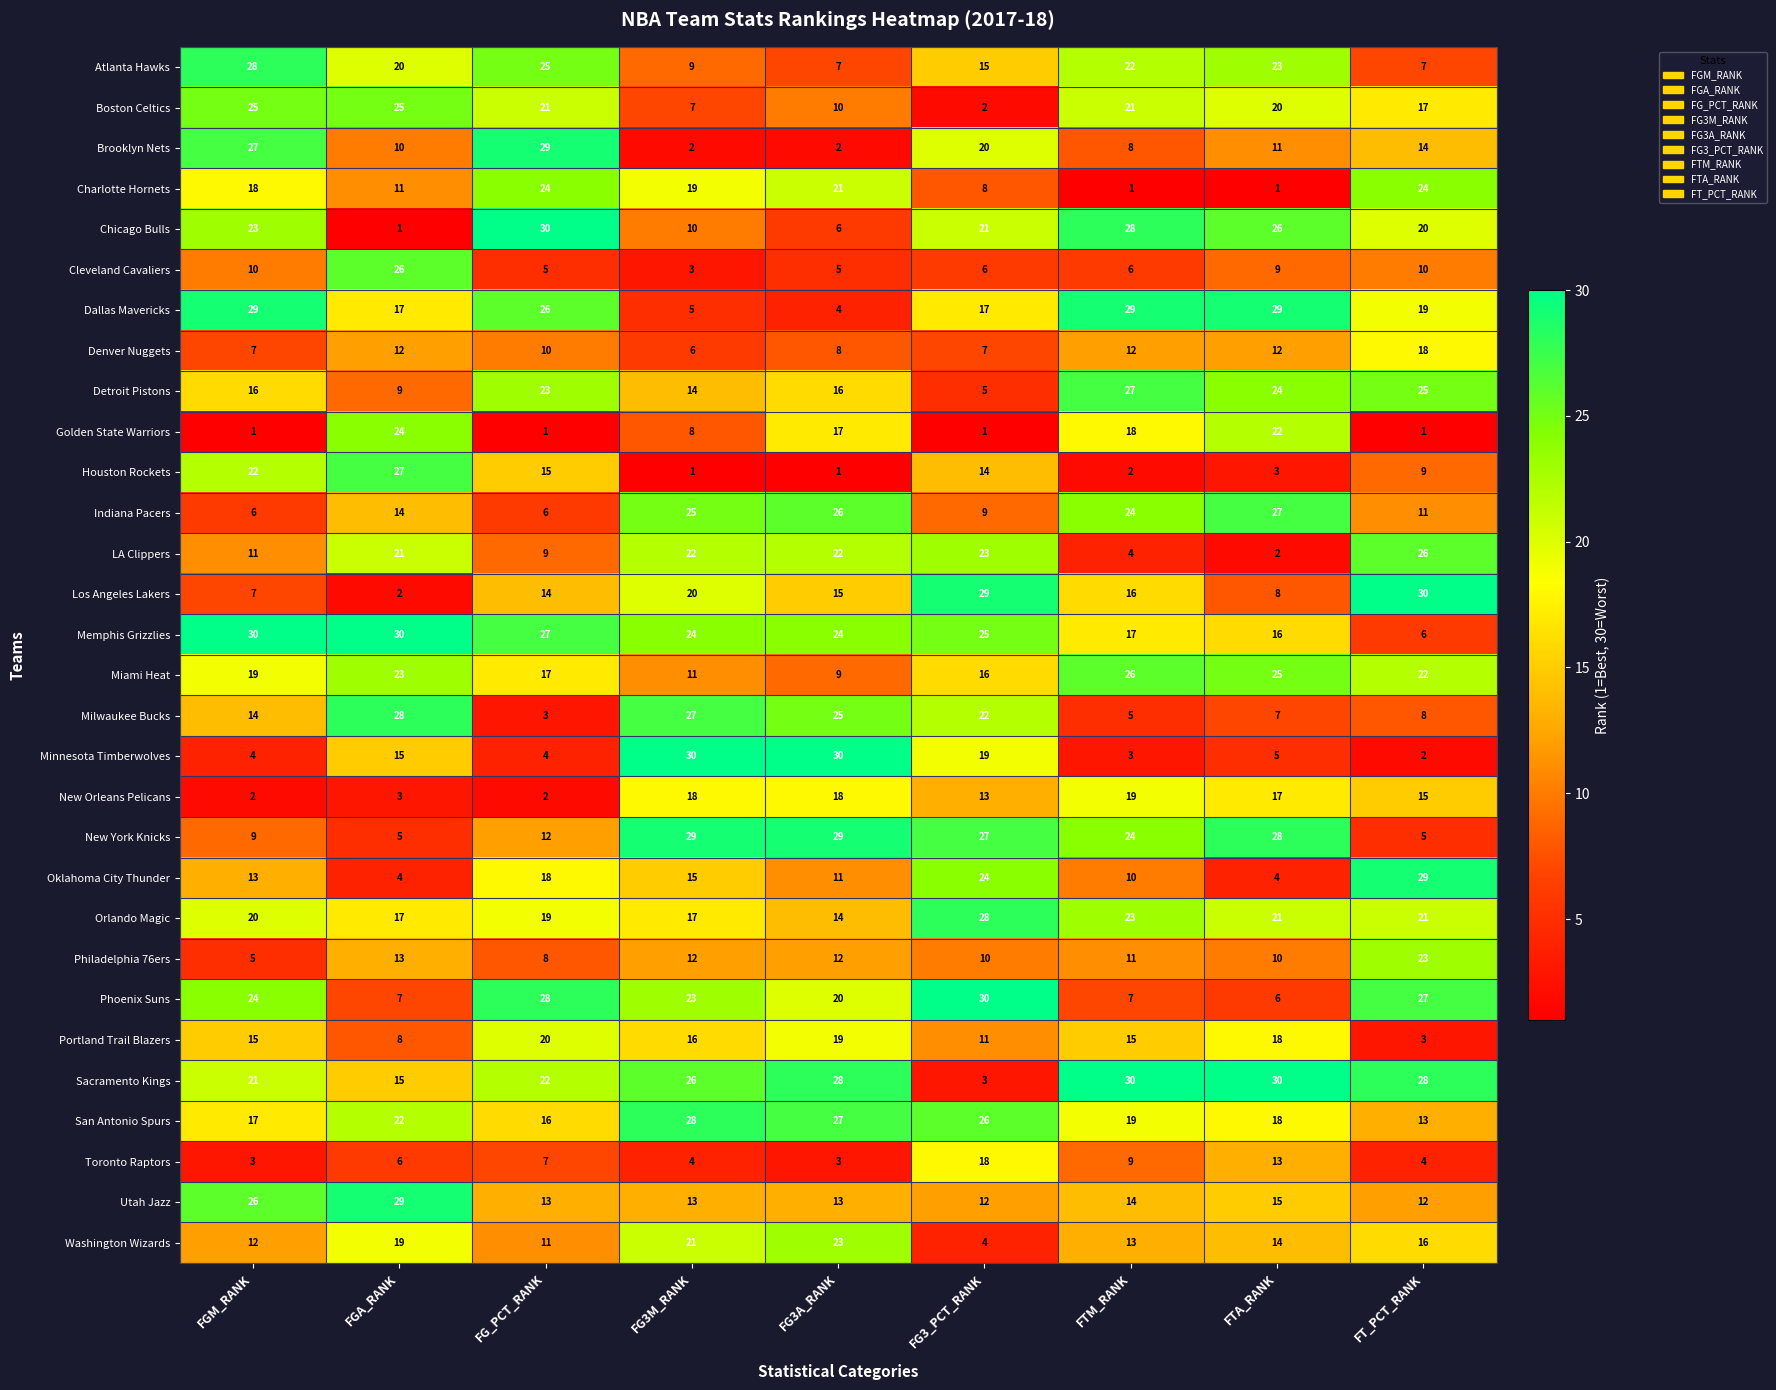

Count the number of categories in the chart.

9